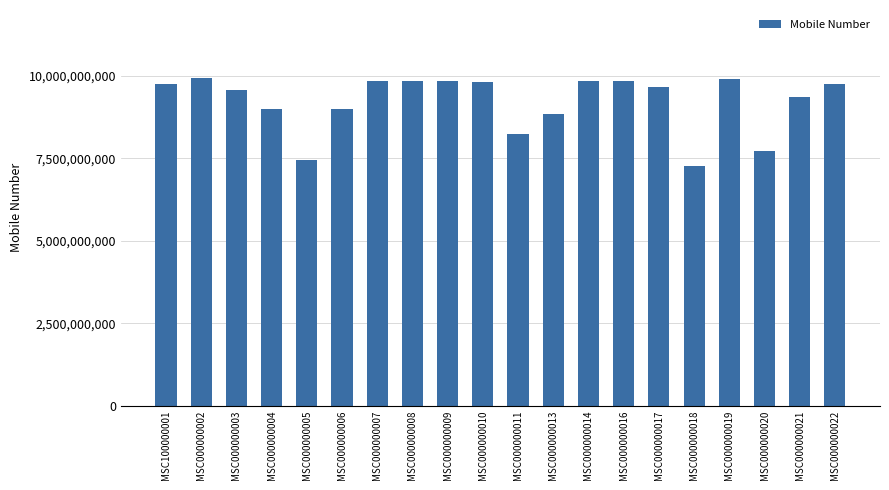

Are the bars grouped side by side (vs. stacked)?

No